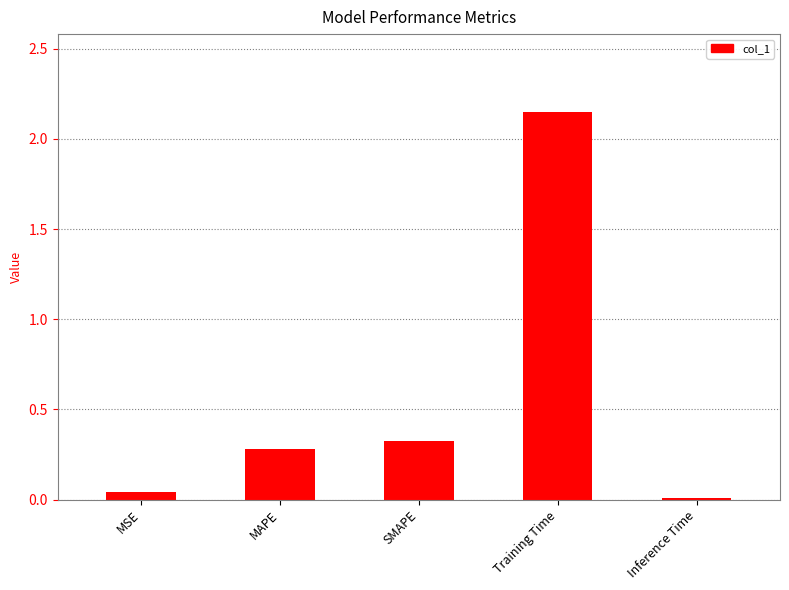

What is the sum of the values at Training Time and MAPE?

2.4